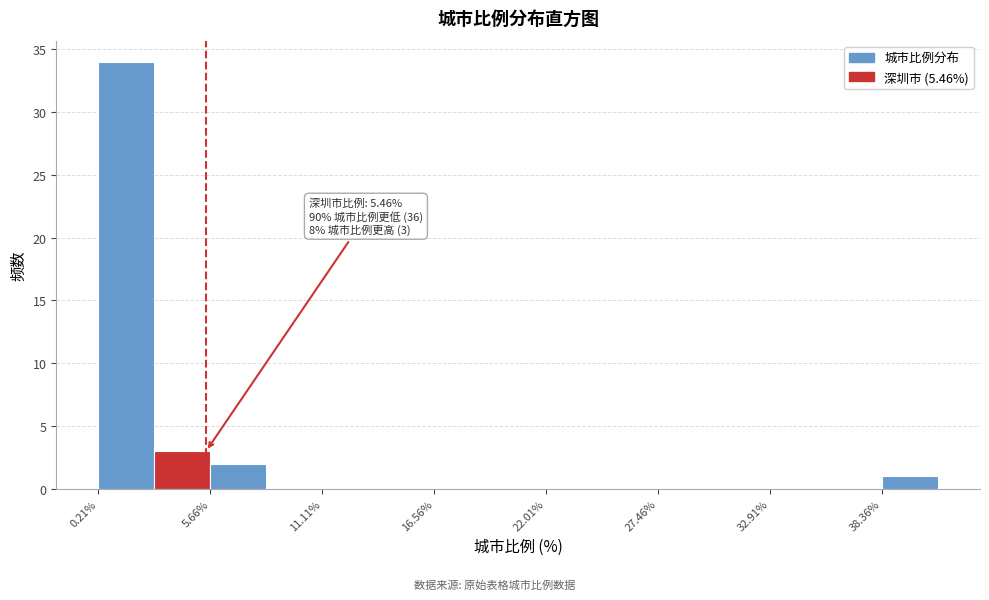

Read against the x-axis, roughly where is the centre of the tallest bar?

2